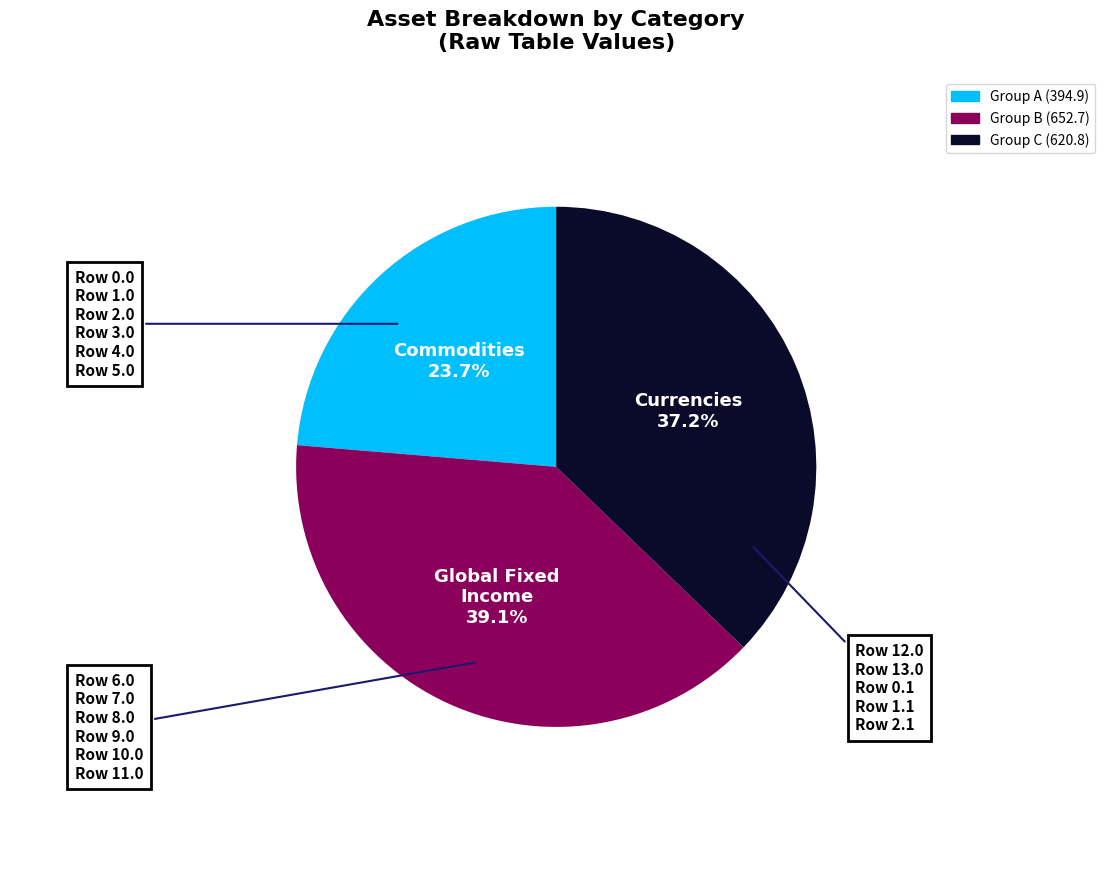

Is there a majority slice in this chart?

No